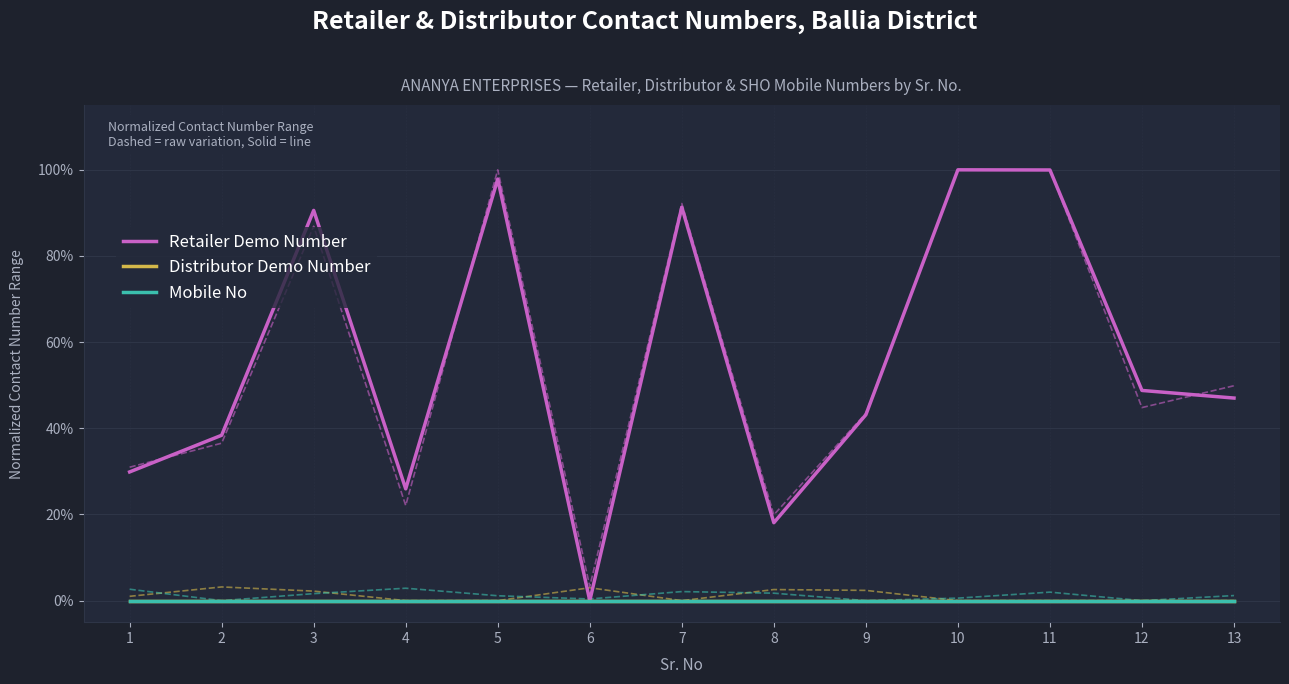

Is this an area chart (filled region under the line)?

No